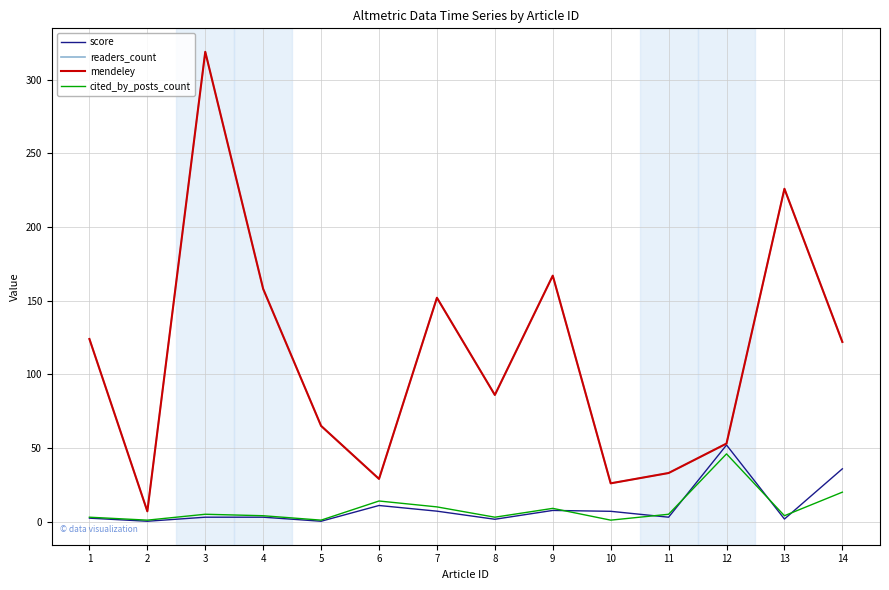

Reading left to right, list all the values displayed in this chart.

score: 2.4	0.2	3.0	3.0	0.2	10.9	7.1	1.6	7.6	7.0	3.0	52.0	1.8	35.9
readers_count: 124.0	7.0	319.0	158.0	65.0	29.0	152.0	86.0	167.0	26.0	33.0	53.0	226.0	122.0
mendeley: 124.0	7.0	319.0	158.0	65.0	29.0	152.0	86.0	167.0	26.0	33.0	53.0	226.0	122.0
cited_by_posts_count: 3.0	1.0	5.0	4.0	1.0	14.0	10.0	3.0	9.0	1.0	5.0	46.0	4.0	20.0